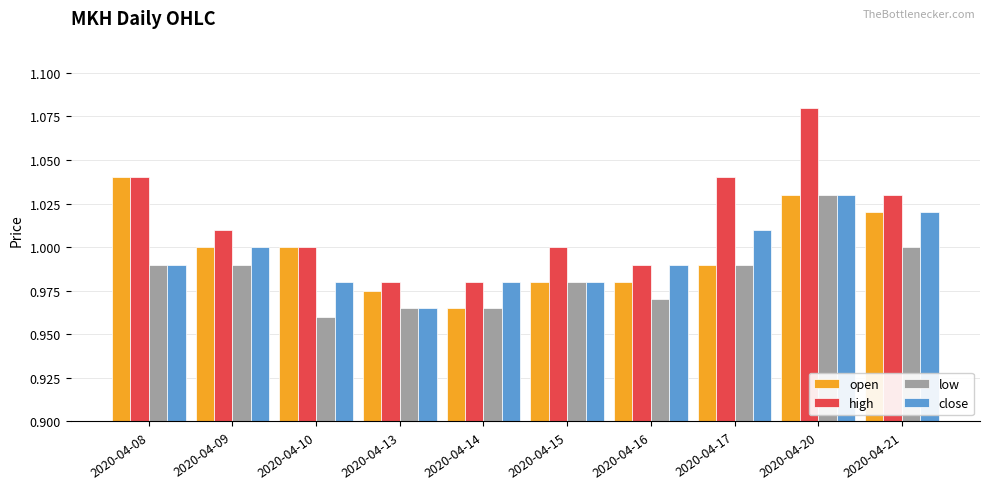

Which series changed the most between 2020-04-08 and 2020-04-17?

open